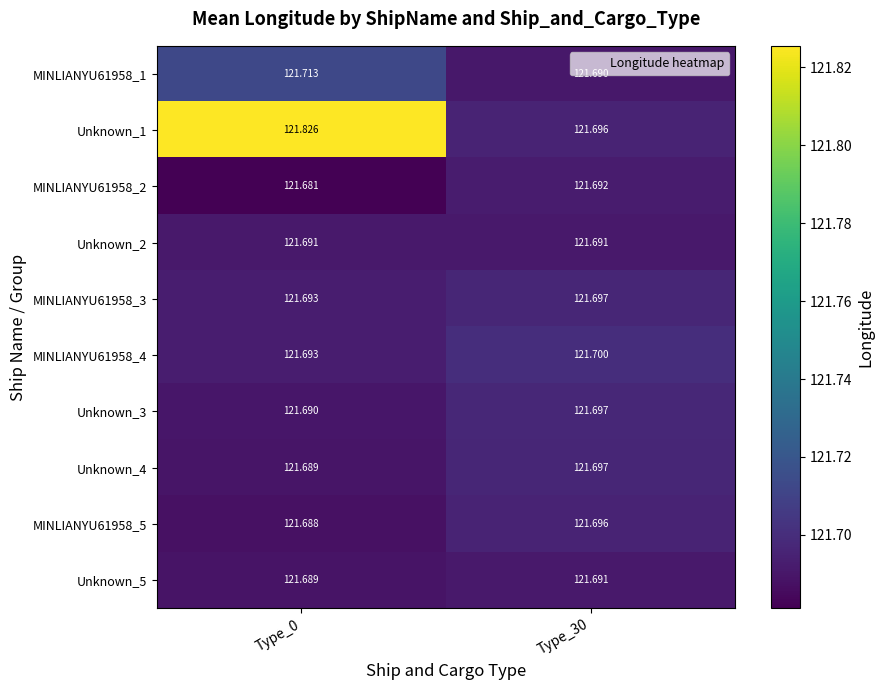

Reading right to left, extract all data points from this chart.

MINLIANYU61958_1: Type_30=121.7	Type_0=121.7
Unknown_1: Type_30=121.7	Type_0=121.8
MINLIANYU61958_2: Type_30=121.7	Type_0=121.7
Unknown_2: Type_30=121.7	Type_0=121.7
MINLIANYU61958_3: Type_30=121.7	Type_0=121.7
MINLIANYU61958_4: Type_30=121.7	Type_0=121.7
Unknown_3: Type_30=121.7	Type_0=121.7
Unknown_4: Type_30=121.7	Type_0=121.7
MINLIANYU61958_5: Type_30=121.7	Type_0=121.7
Unknown_5: Type_30=121.7	Type_0=121.7